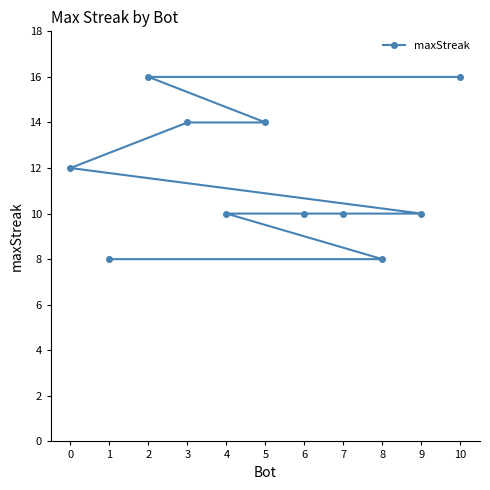

Reading right to left, transcribe all the data shown in this chart.

1=8	8=8	4=10	6=10	7=10	9=10	0=12	3=14	5=14	2=16	10=16